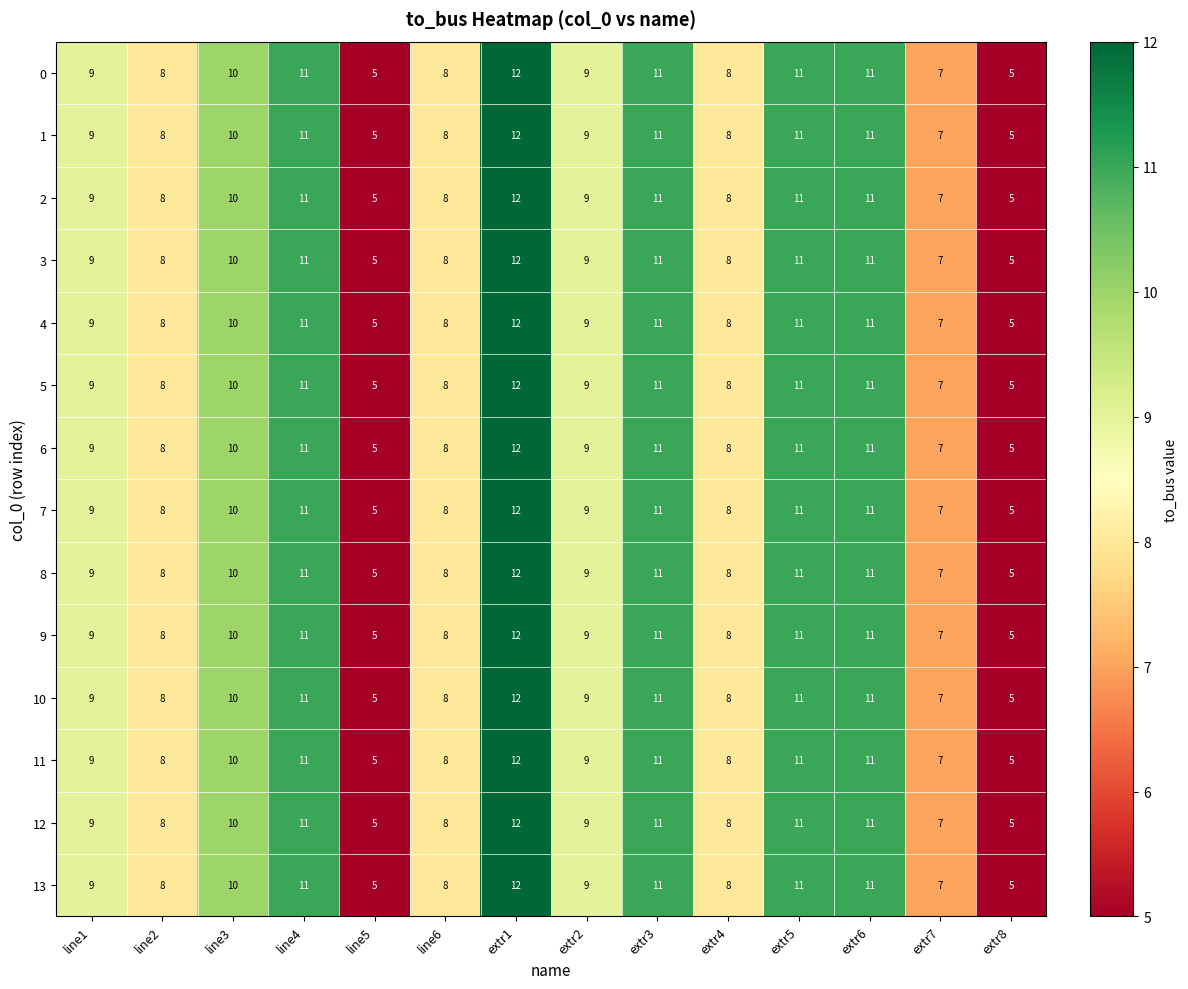

What is the sum of all 11 values?

125